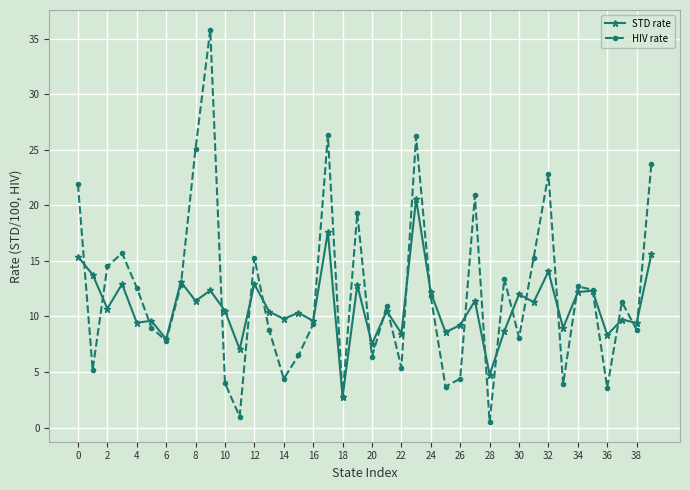

What is the maximum value shown in the chart?

35.8